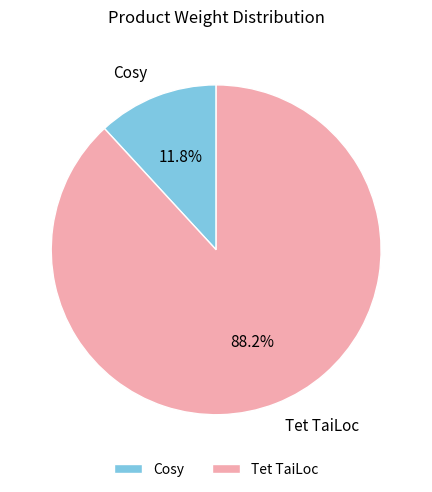

What is the largest slice in the pie chart?

Tet TaiLoc